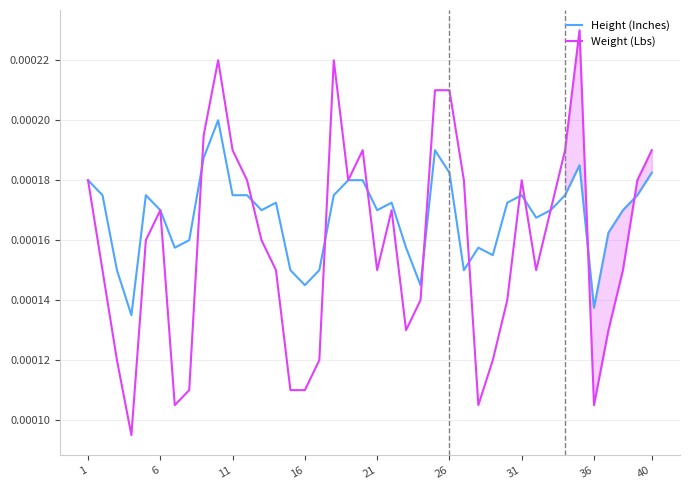

Rank the series by their average value, from lowest to highest.

Weight (Lbs), Height (Inches)